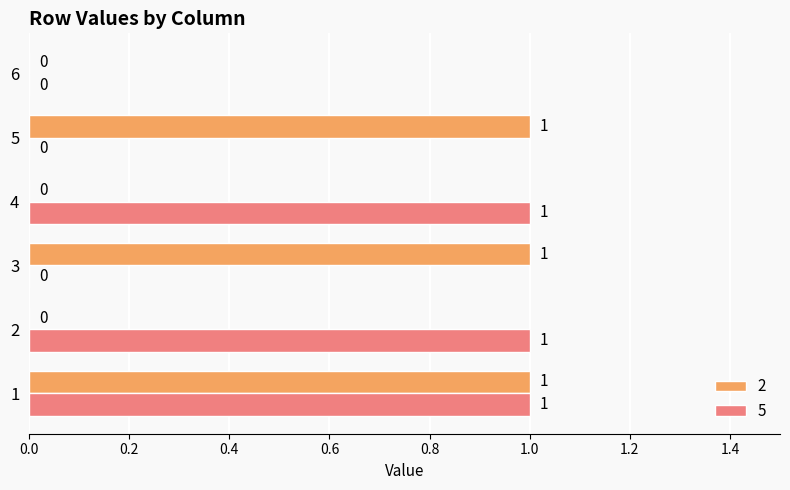

What are all the series names shown in the legend?

2, 5